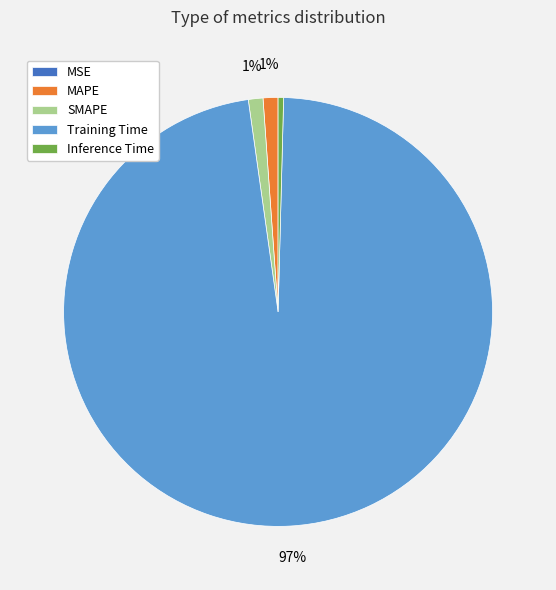

What is the largest slice in the pie chart?

Training Time